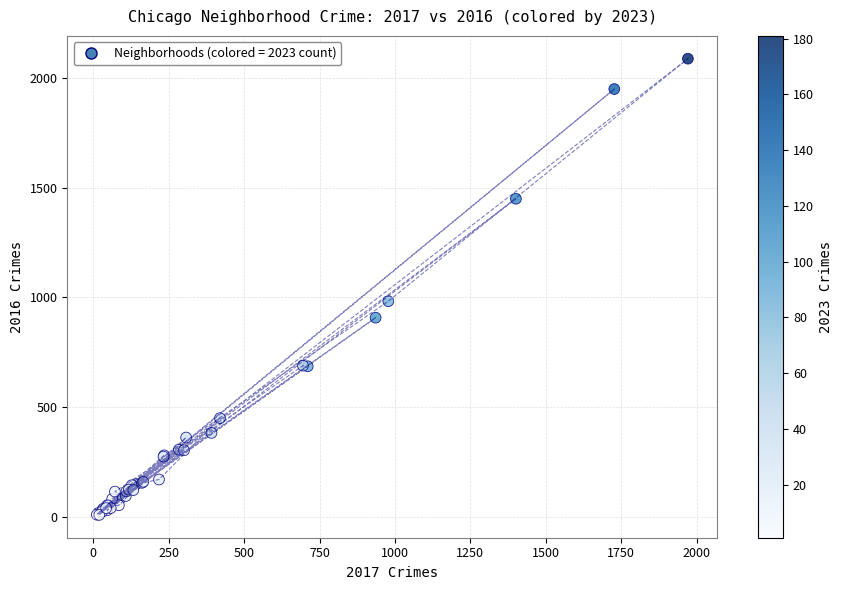

What Y value in the scatter plot is closest to 1048?

983